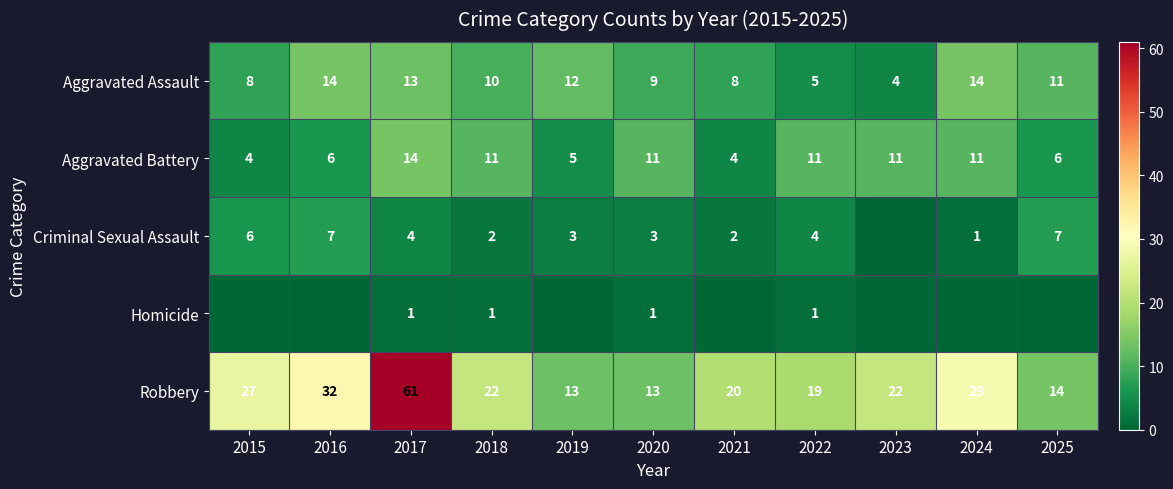

What is the difference between the Criminal Sexual Assault values at 2018 and 2016?

5